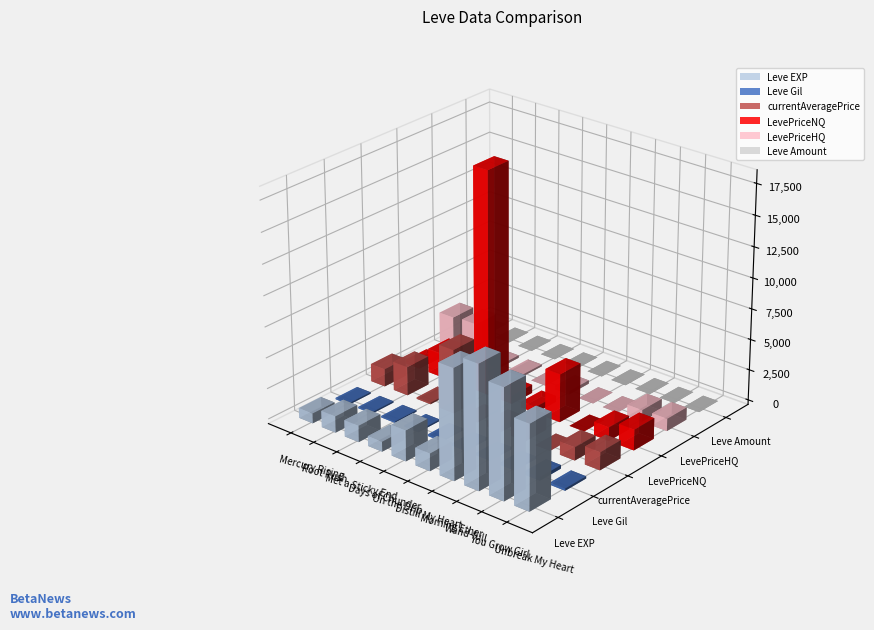

What is the value of the LevePriceHQ bar at the 3rd from the left?

200.0